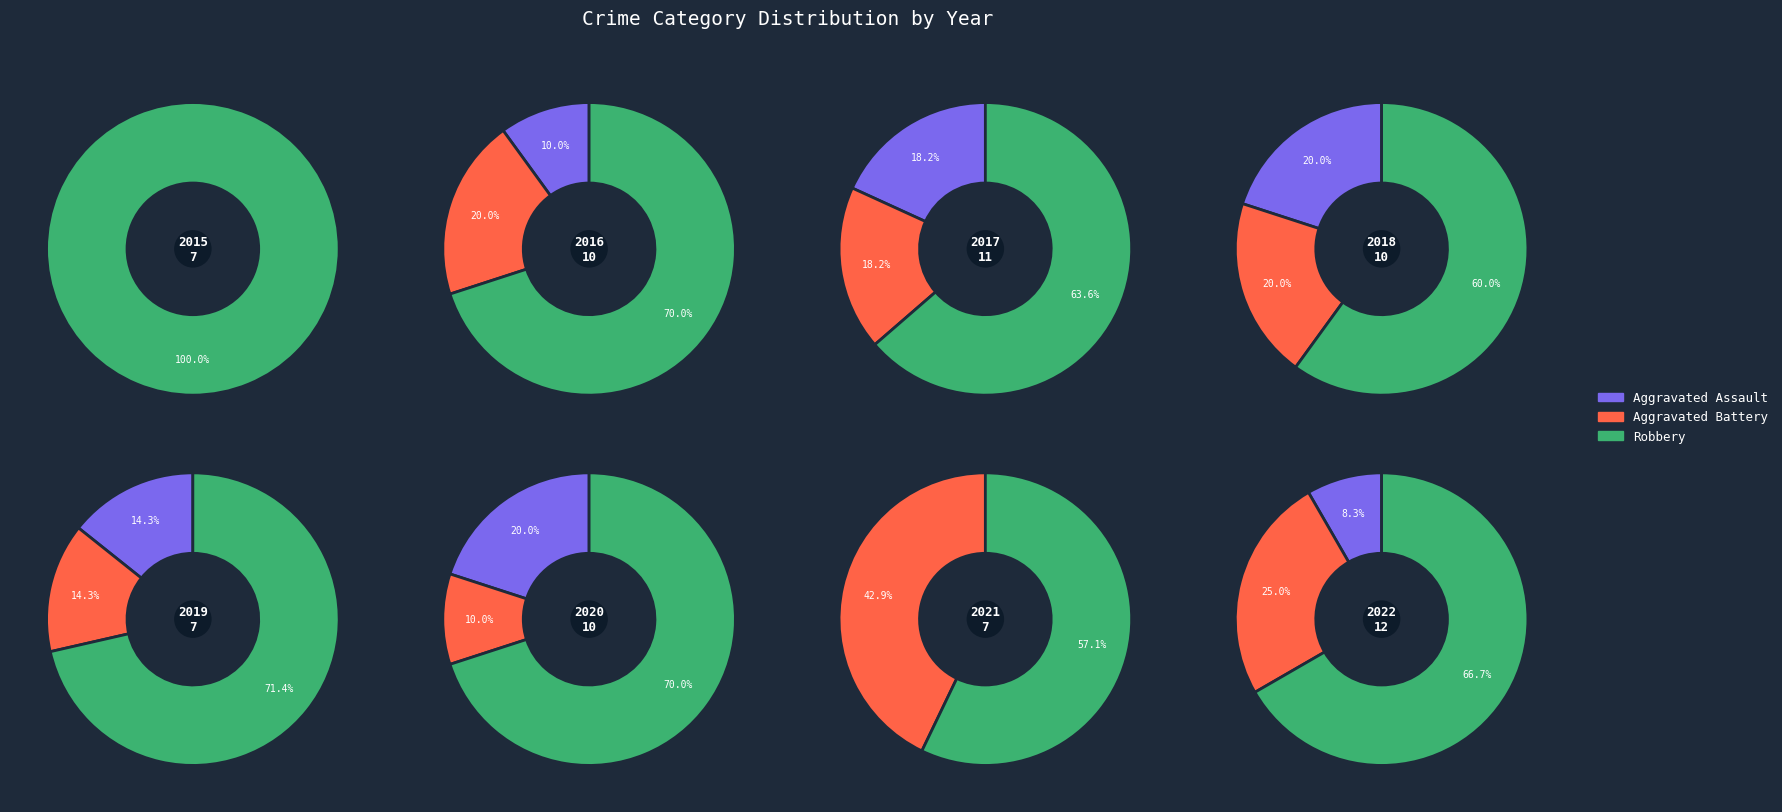

Count the number of slices in the pie.

8